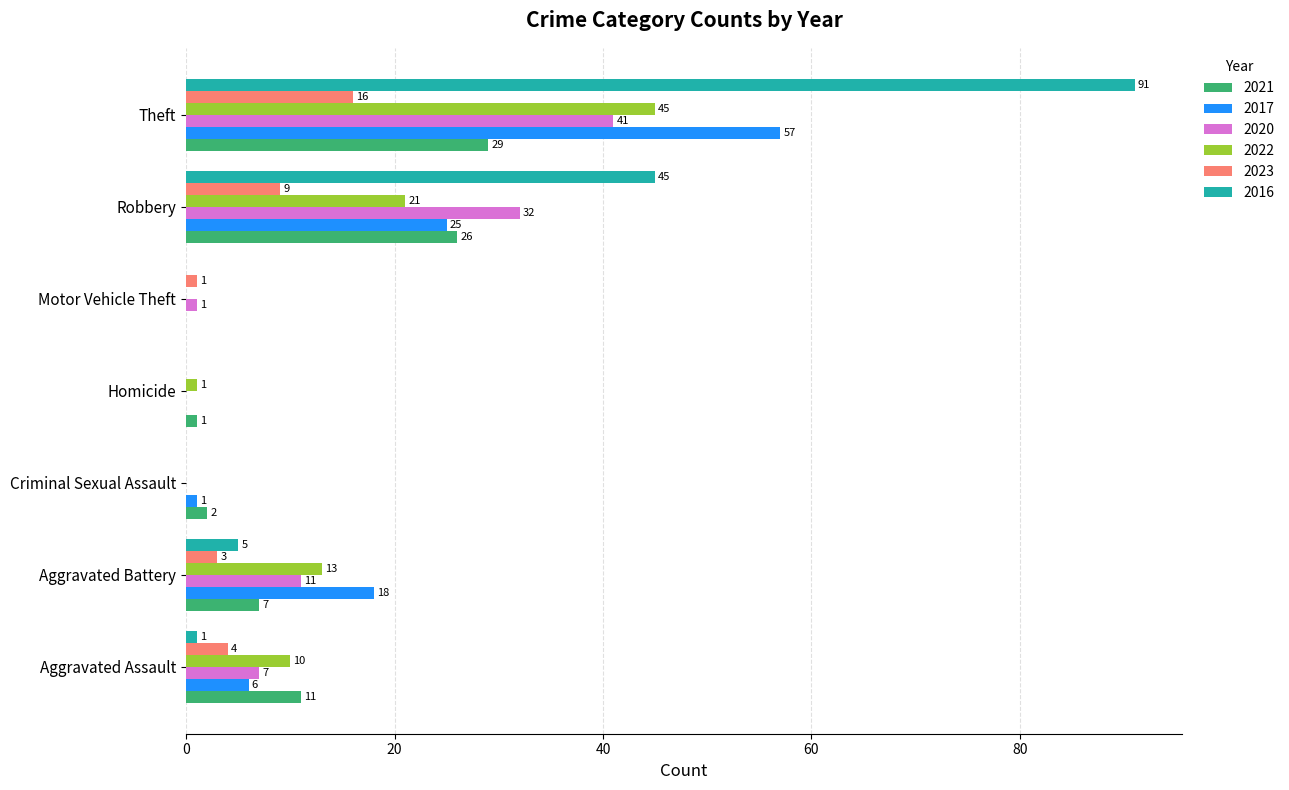

Is it true that 2021 equals -12 at Motor Vehicle Theft?

False